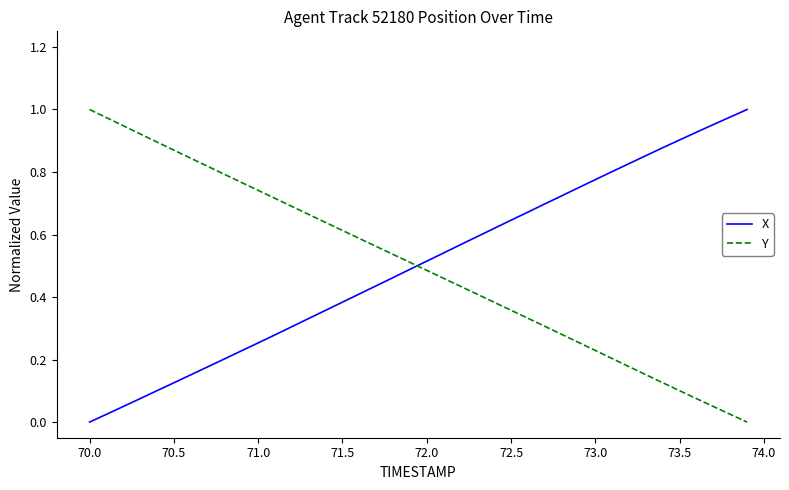

How many times do Y and X cross each other?

1